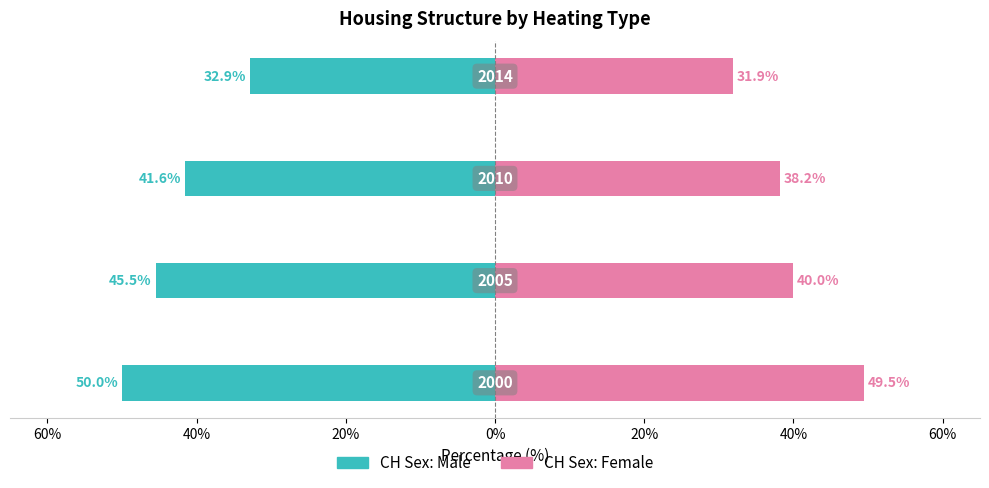

How many data points in CH Sex: Female are less than 40?

2